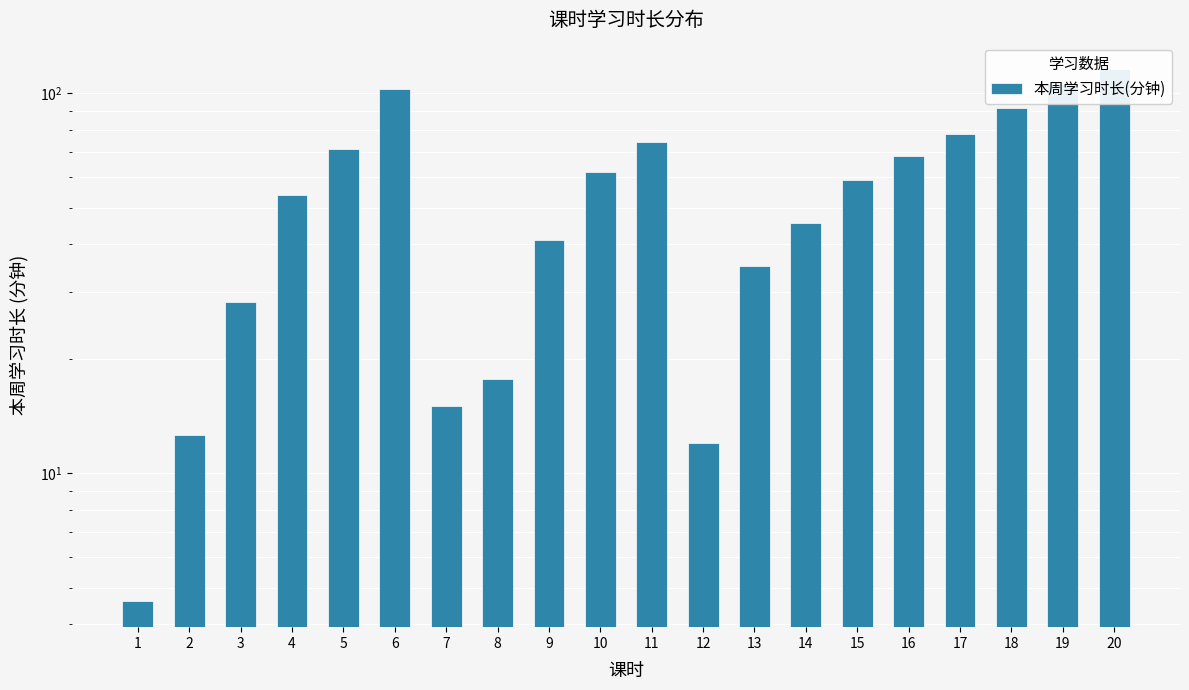

The chart shows a value of 20.4 at 16. True or false?

False